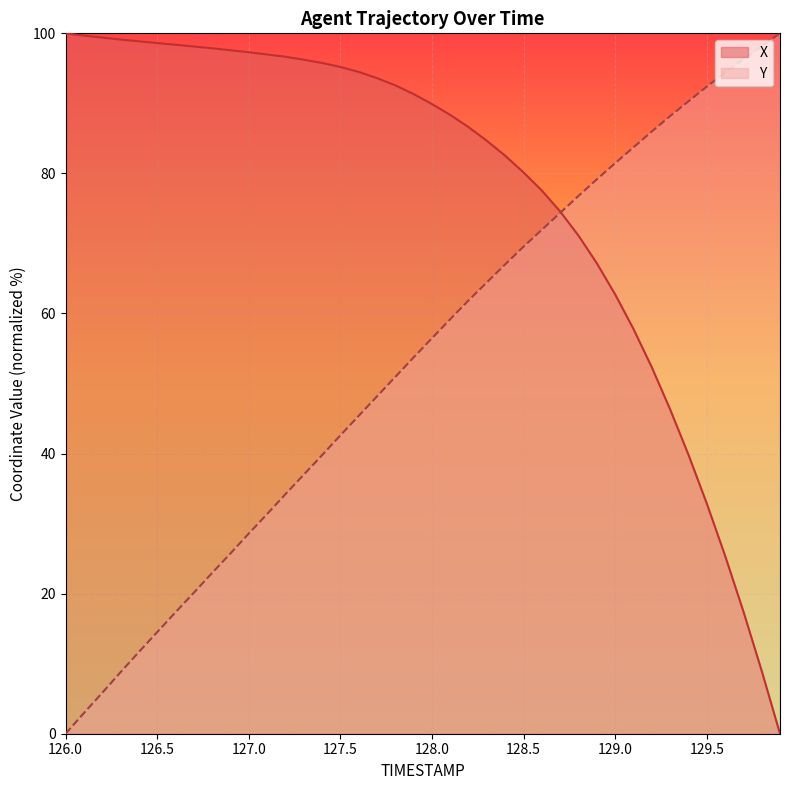

Which series has the largest range (max minus min)?

X